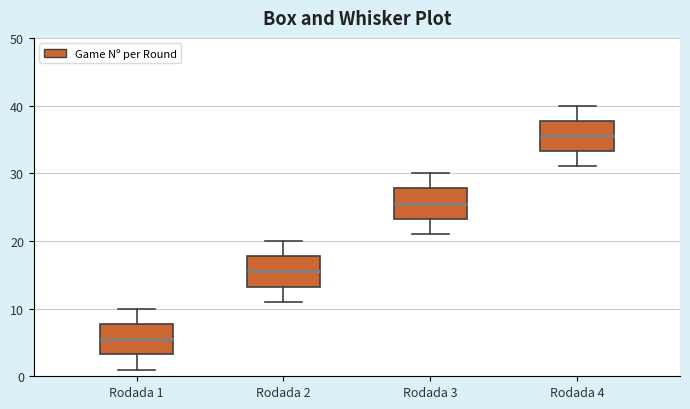

Which box has the lowest median line?

Rodada 1